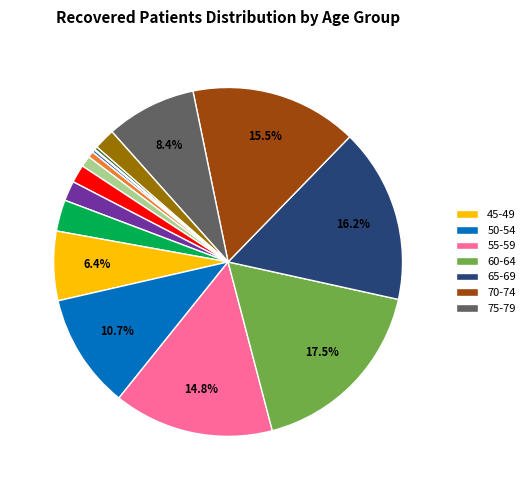

Is there any slice that represents more than half of the pie?

No